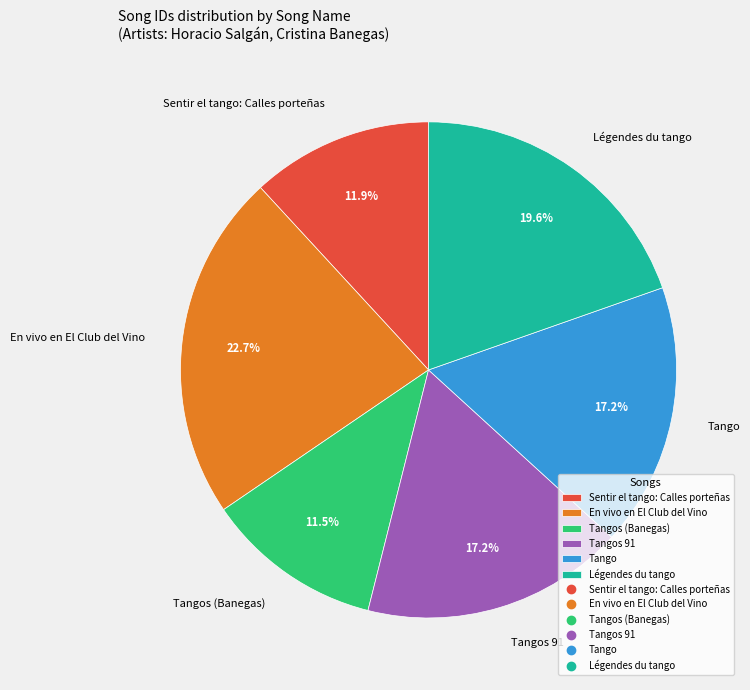

Between Légendes du tango and Tangos (Banegas), which is larger?

Légendes du tango